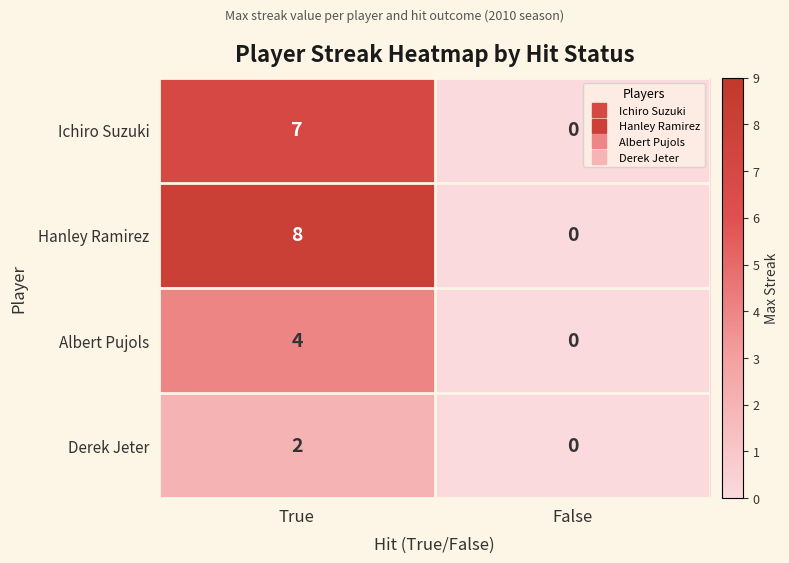

What is the approximate value of Albert Pujols at True?

4